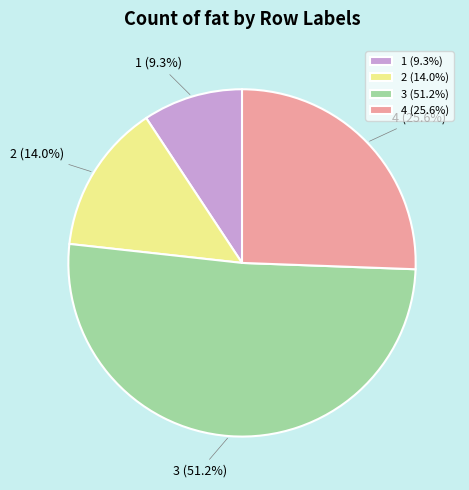

The 3 slice represents 65% of the pie. True or false?

False